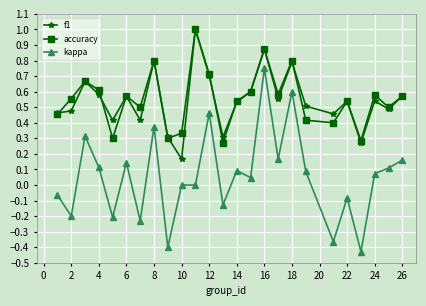

Which series has the widest spread of values?

kappa